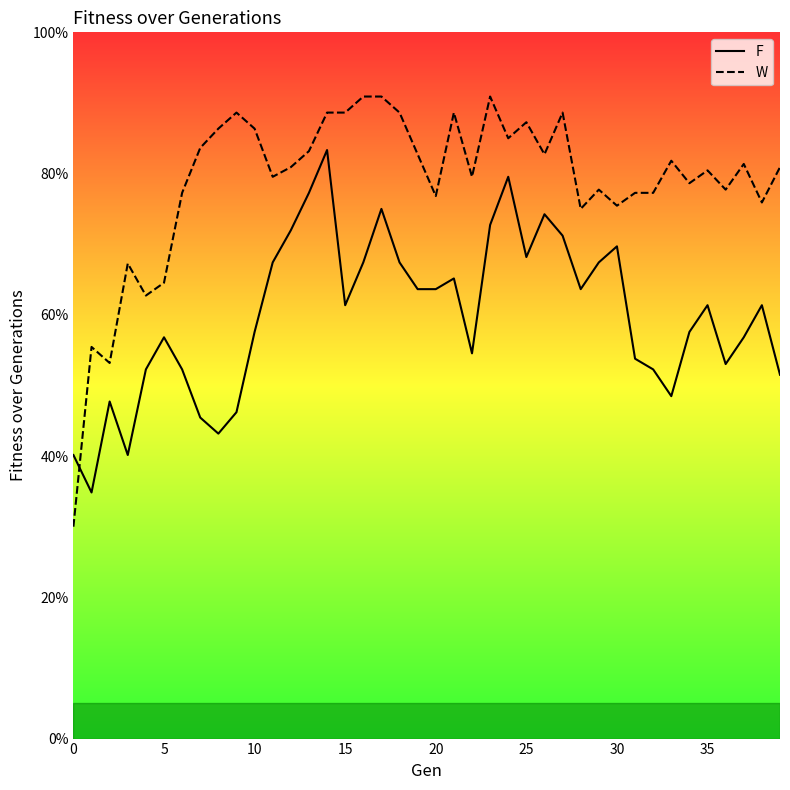

Is it true that F equals 0.6 at 19?

True